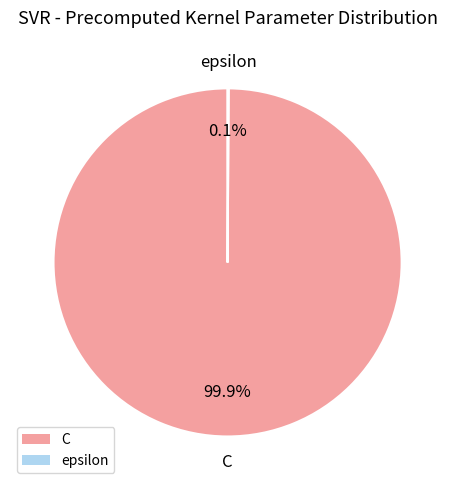

Which slice is the largest?

C